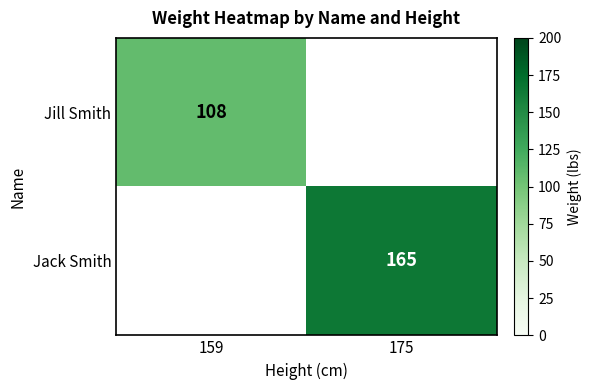

Is it true that Jack Smith equals 236 at 175?

False